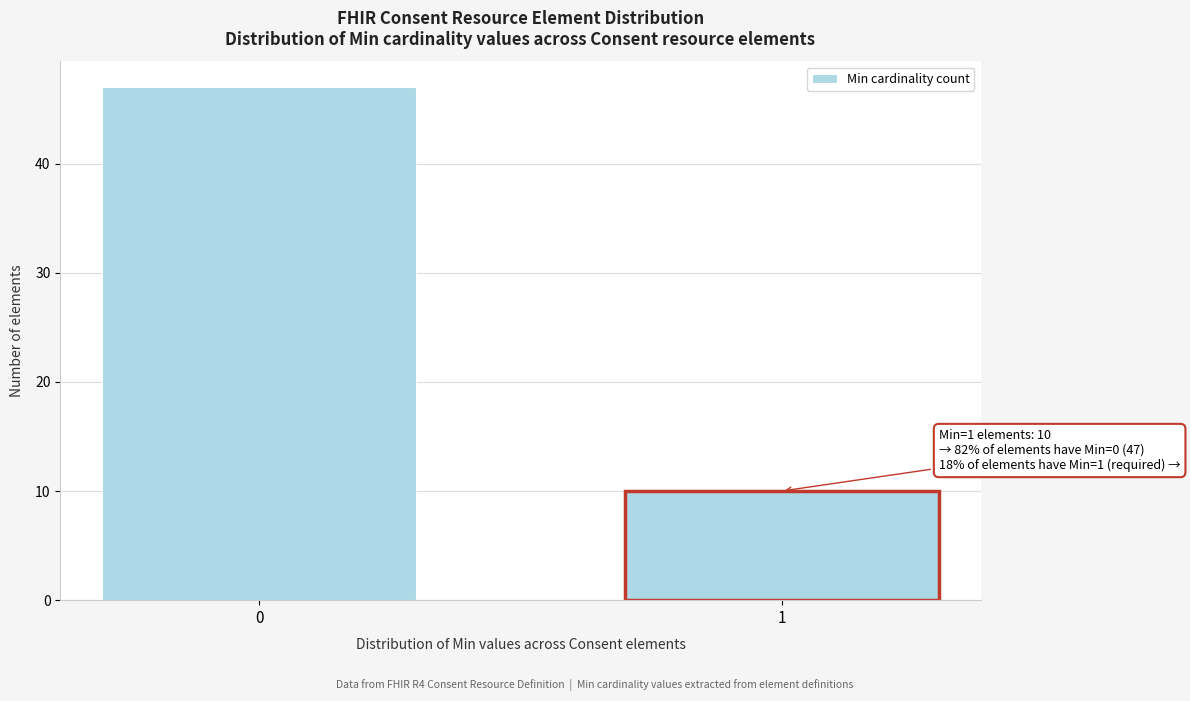

Reading left to right, extract all data points from this chart.

47	10